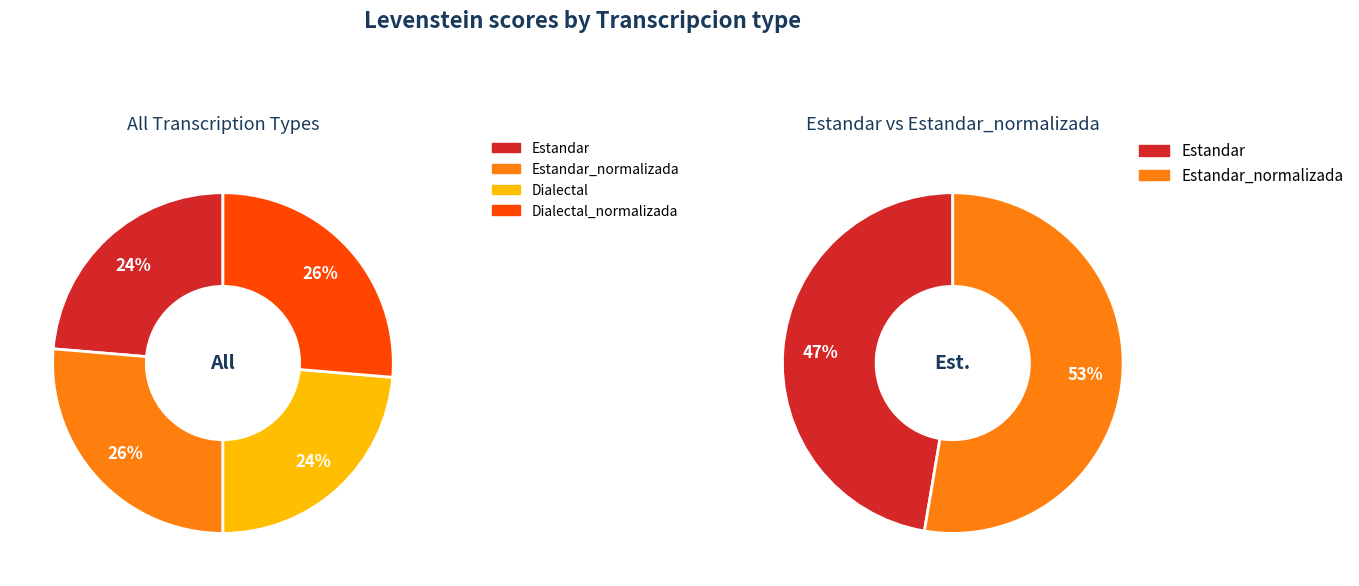

Approximately how many times larger is the value at Dialectal_normalizada compared to Estandar?

1.1